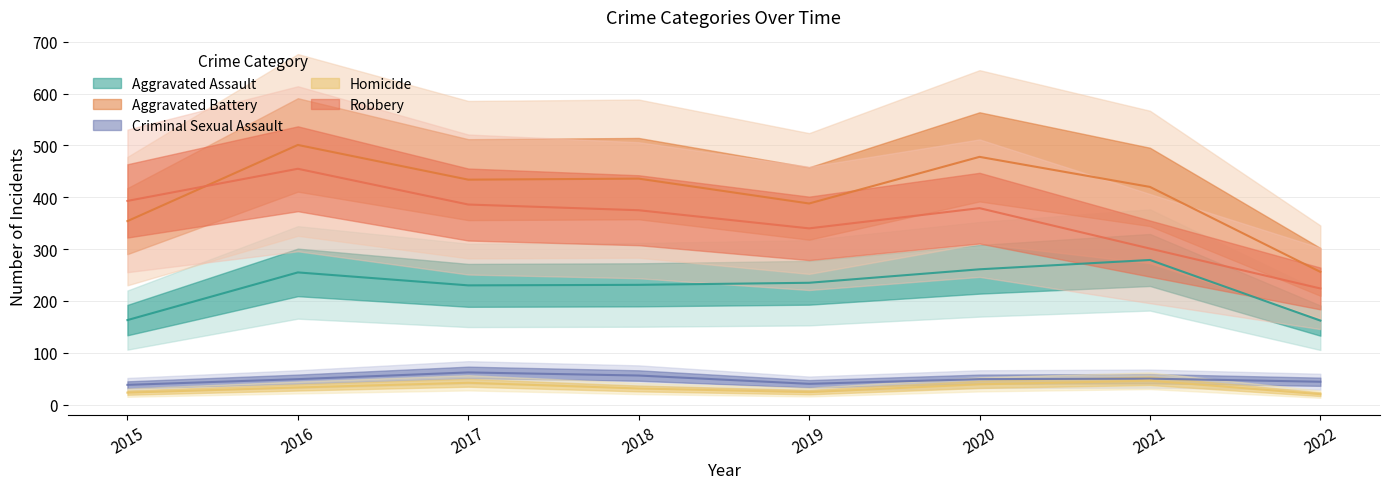

How many categories are shown in the chart?

8